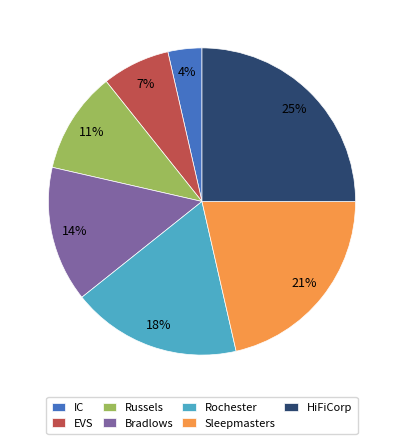

Count the number of slices in the pie.

7